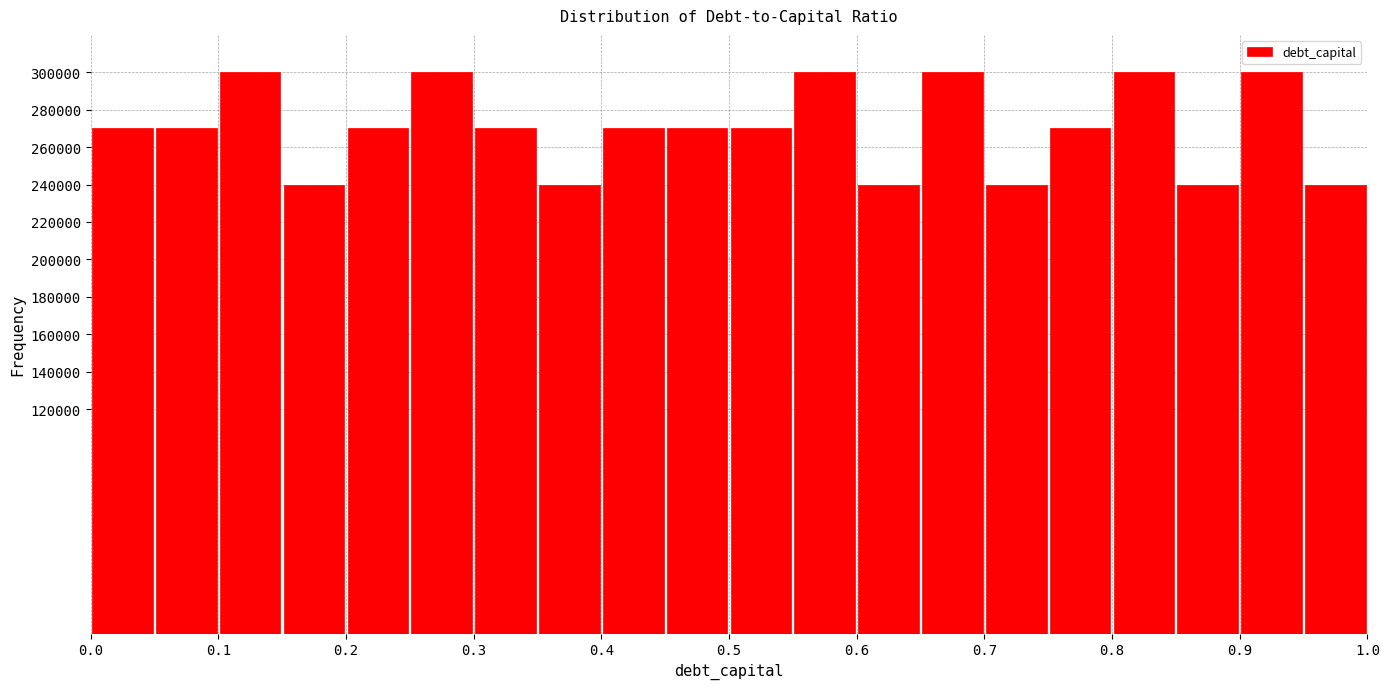

How tall is the bar that spans 0.40 to 0.45 on the x-axis? The values are not printed on the chart, so give them approximately, as read against the axis.

270000